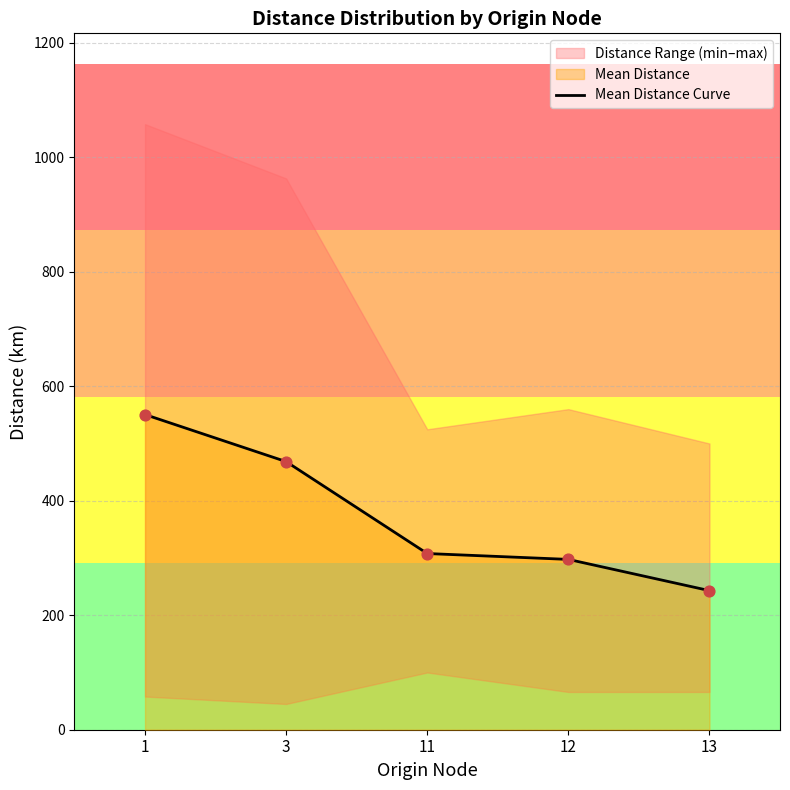

Between 1 and 11, which is larger?

1